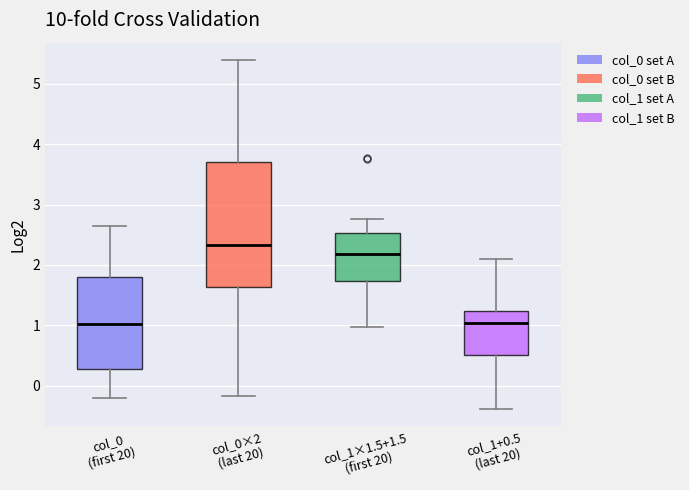

Reading left to right, read every box against the y-axis: the position of its median line, the range the box covers, and the ends of its whiskers. The values are not printed on the chart, so give them approximately, as read against the axis.

col_0 (first 20): median 1.0, box 0.3 to 1.8, whiskers -0.2 to 2.6
col_0×2 (last 20): median 2.3, box 1.6 to 3.7, whiskers -0.2 to 5.4
col_1×1.5+1.5 (first 20): median 2.2, box 1.7 to 2.5, whiskers 1.0 to 2.8
col_1+0.5 (last 20): median 1.0, box 0.5 to 1.2, whiskers -0.4 to 2.1